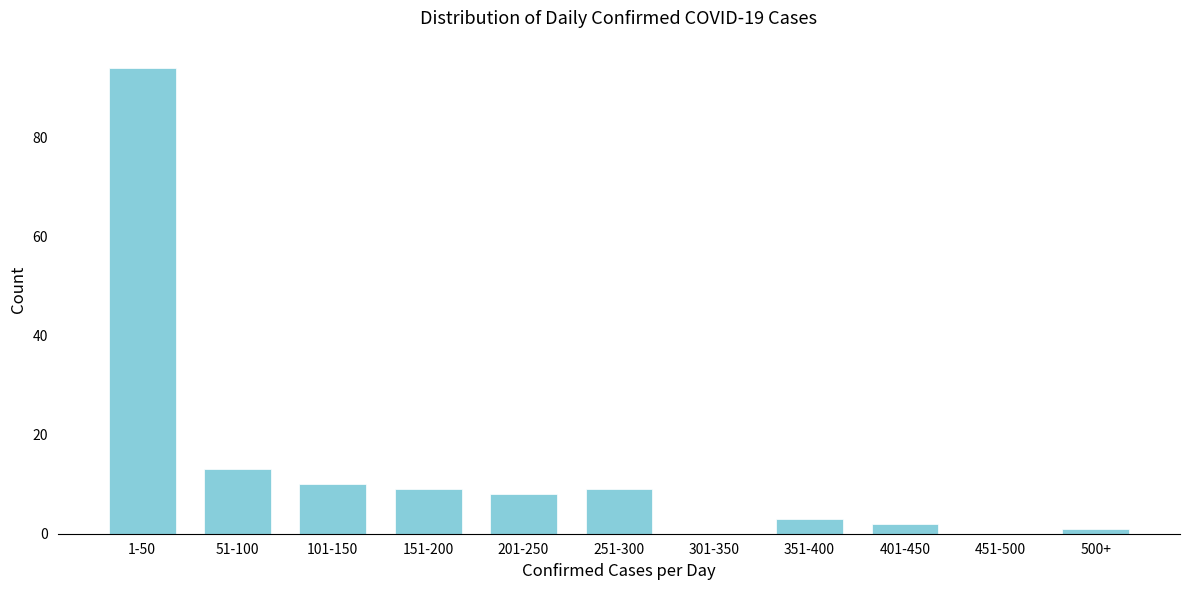

Reading right to left, transcribe all the data shown in this chart.

500+=1	451-500=0	401-450=2	351-400=3	301-350=0	251-300=9	201-250=8	151-200=9	101-150=10	51-100=13	1-50=94